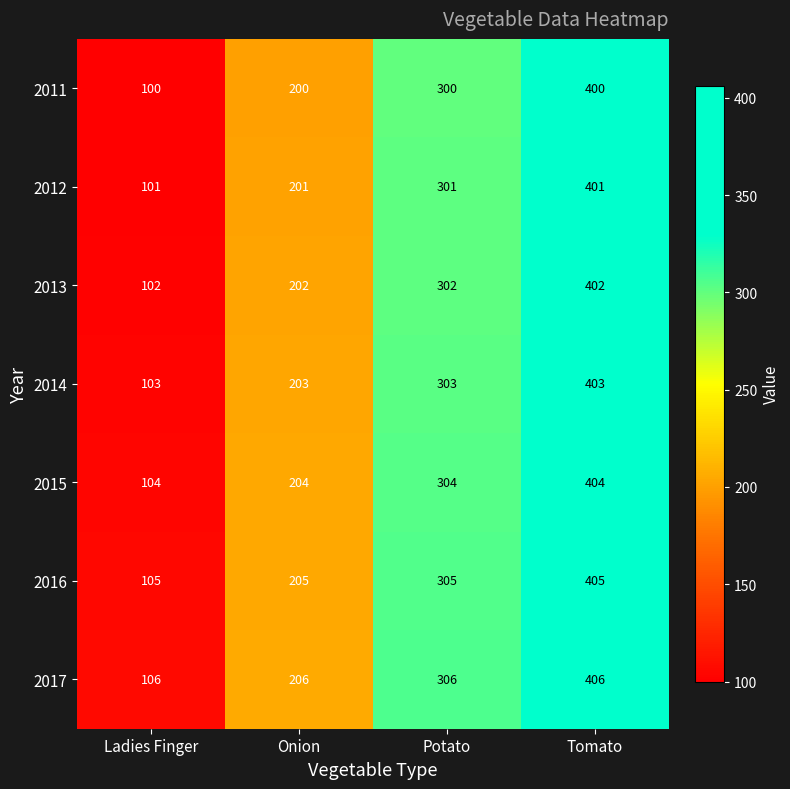

What is the spread (max minus min) of values at Tomato?

6